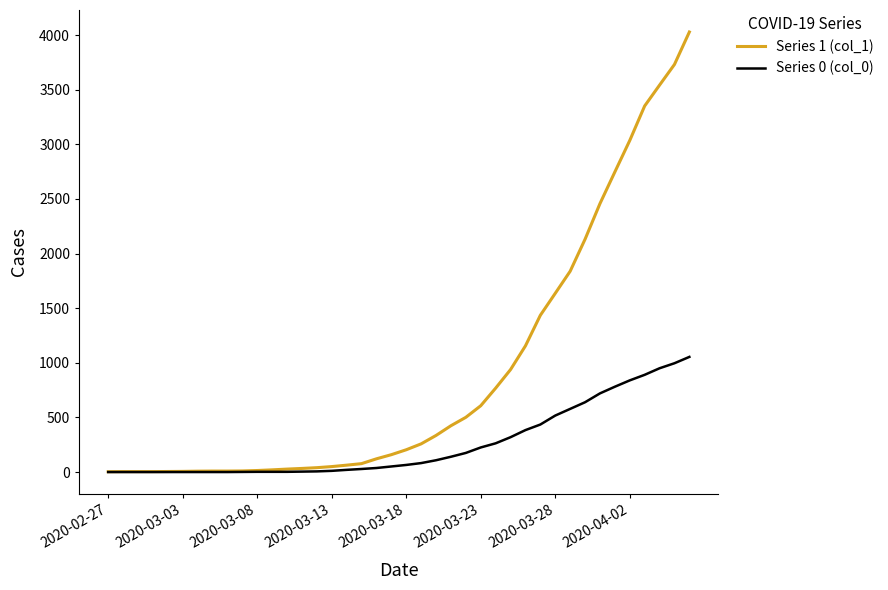

Rank the series by their maximum value, from lowest to highest.

Series 0 (col_0), Series 1 (col_1)